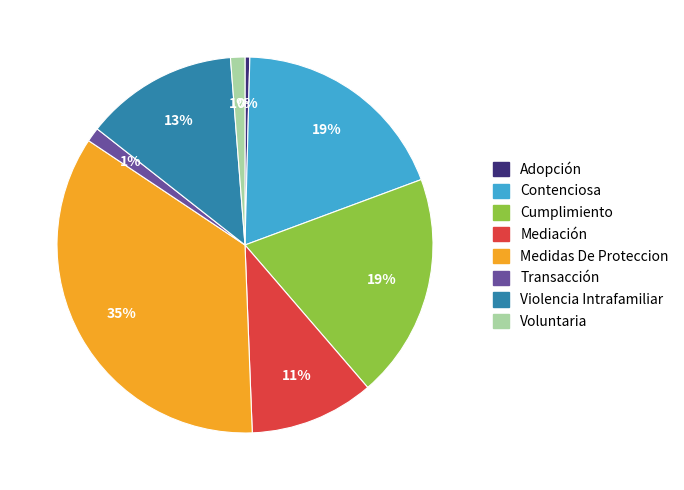

Between Medidas De Proteccion and Transacción, which is larger?

Medidas De Proteccion